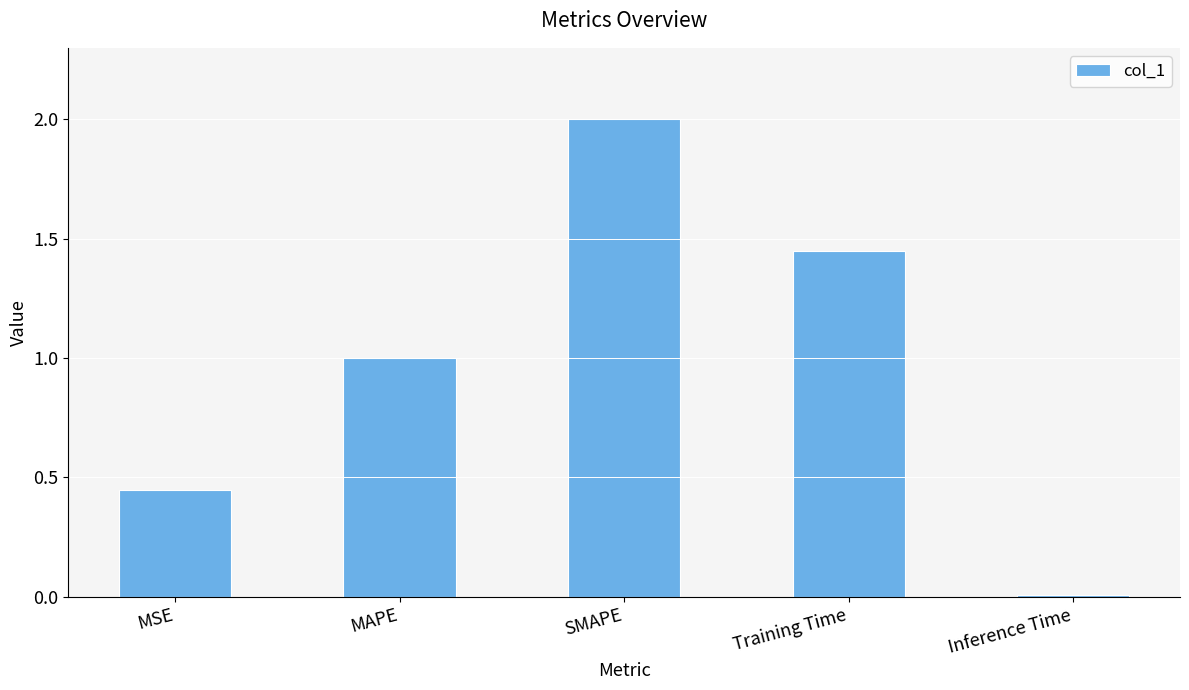

What is the ratio of the value at MAPE to the value at SMAPE?

0.5